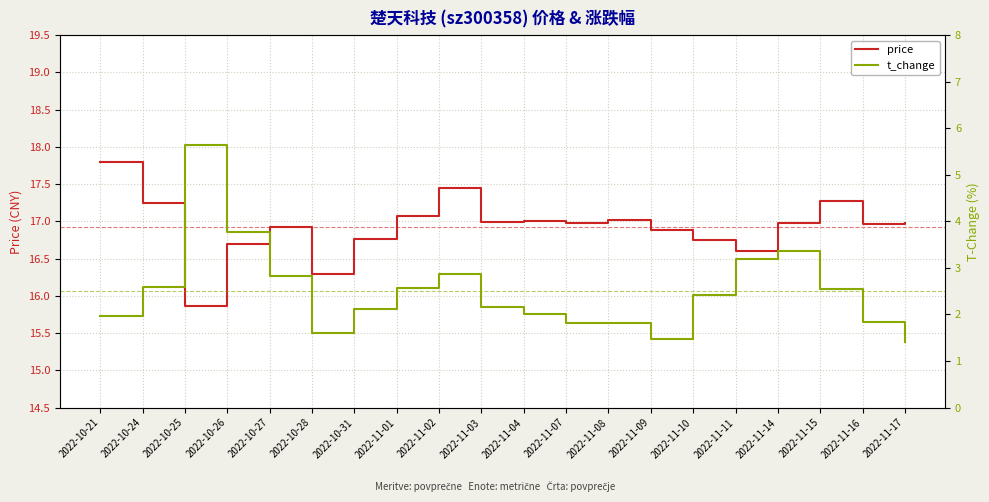

Which category has the lowest value in the t_change series?

2022-11-17